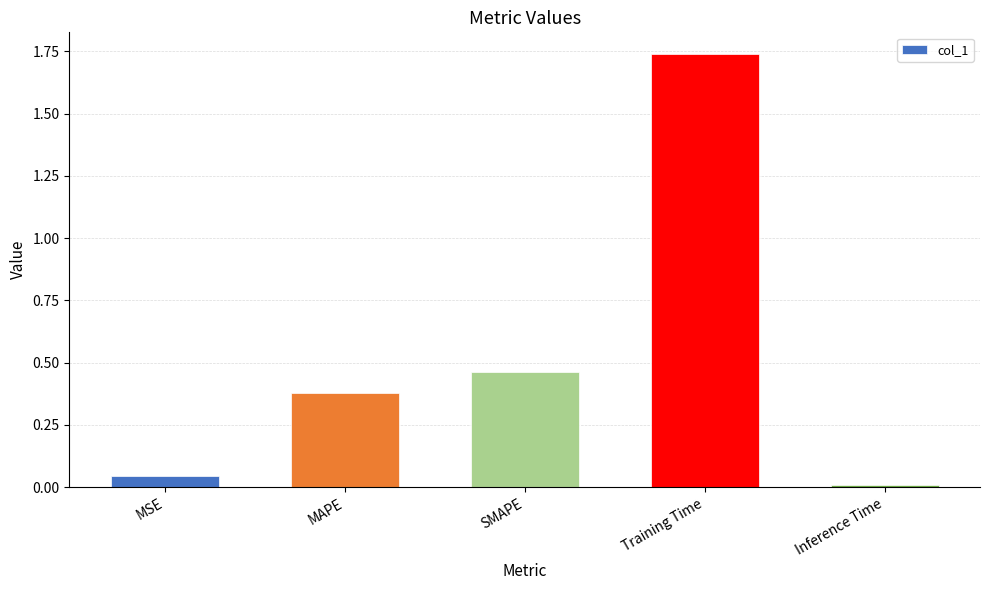

Which has a higher value, MAPE or Training Time?

Training Time